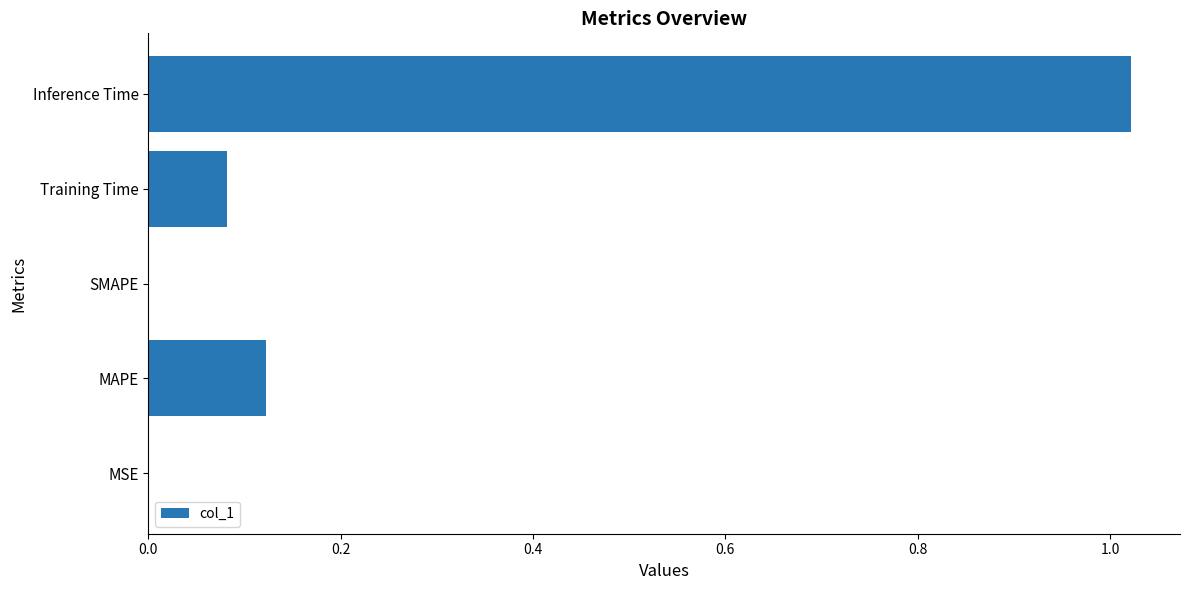

Which has a higher value, MSE or Inference Time?

Inference Time